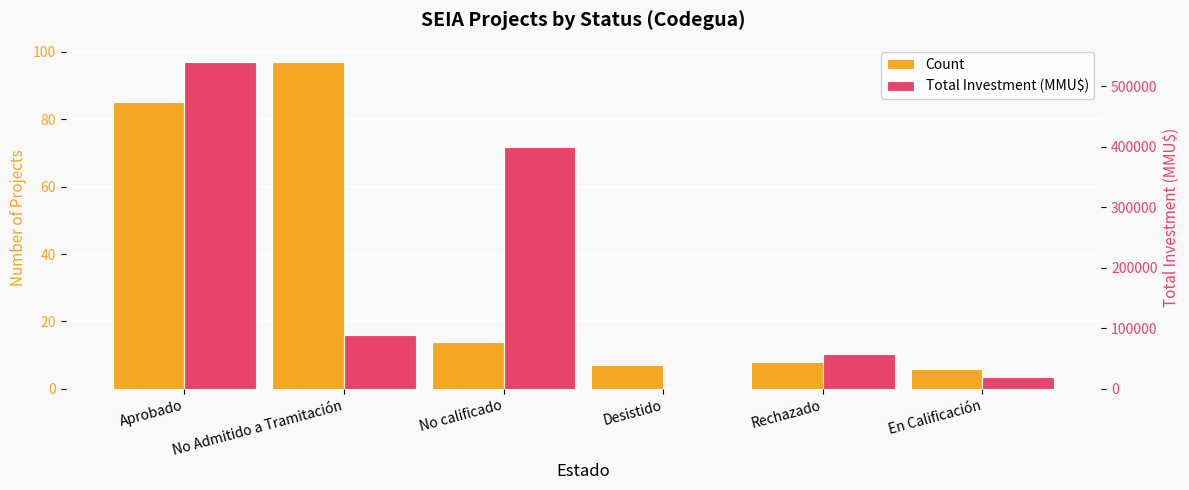

What is the value of the Count bar at the 4th from the left?

7